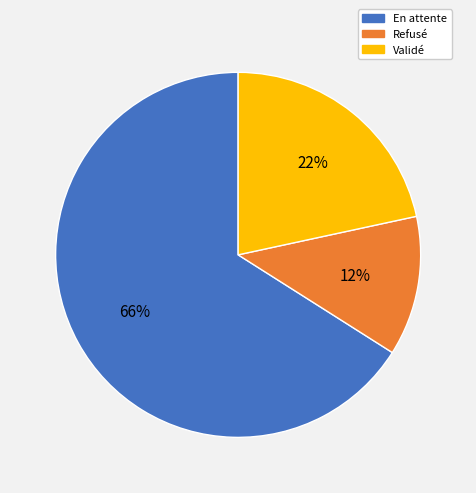

To the nearest percent, what is the average slice percentage?

33%